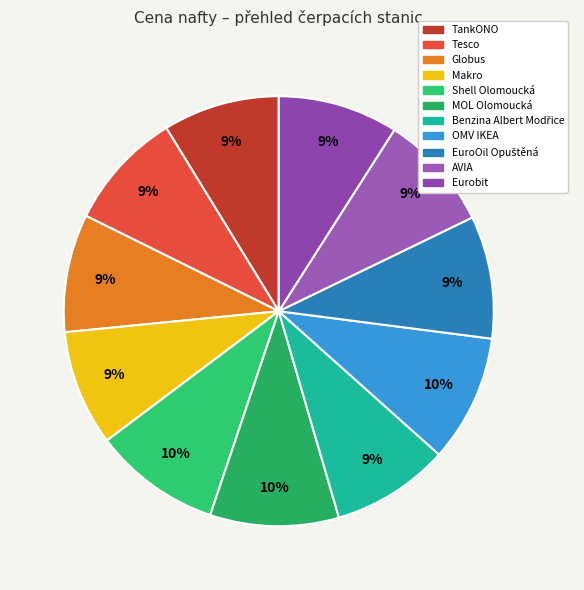

To the nearest percent, what portion does Eurobit represent?

9%